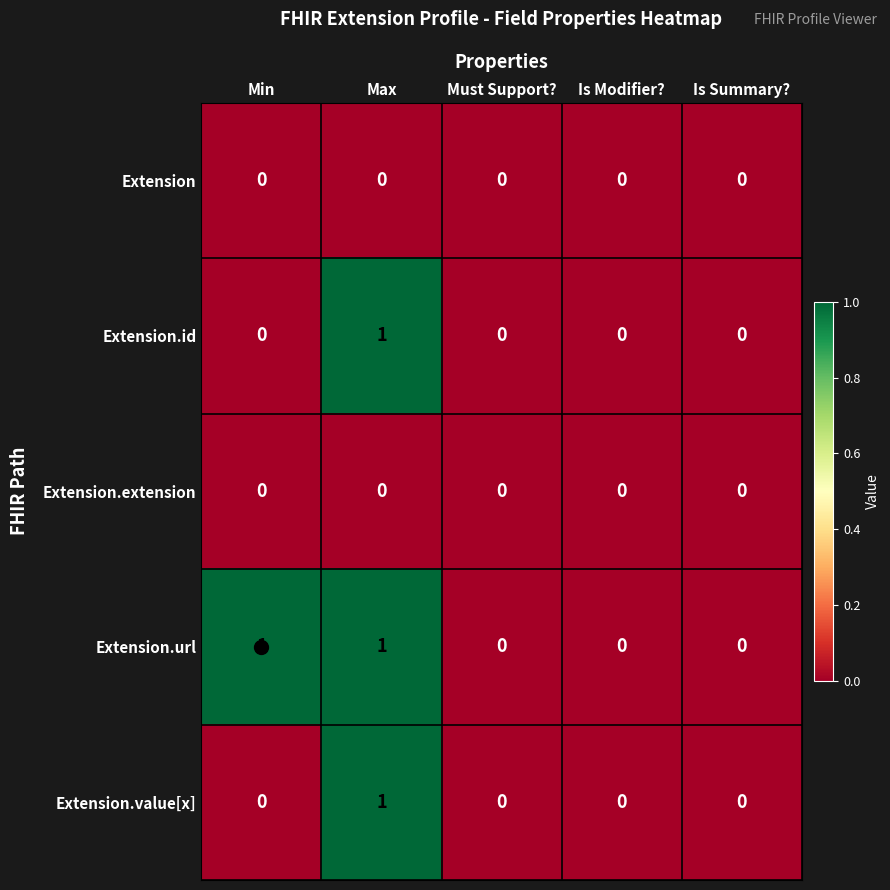

How many Extension.value[x] values are between 0 and 1?

5